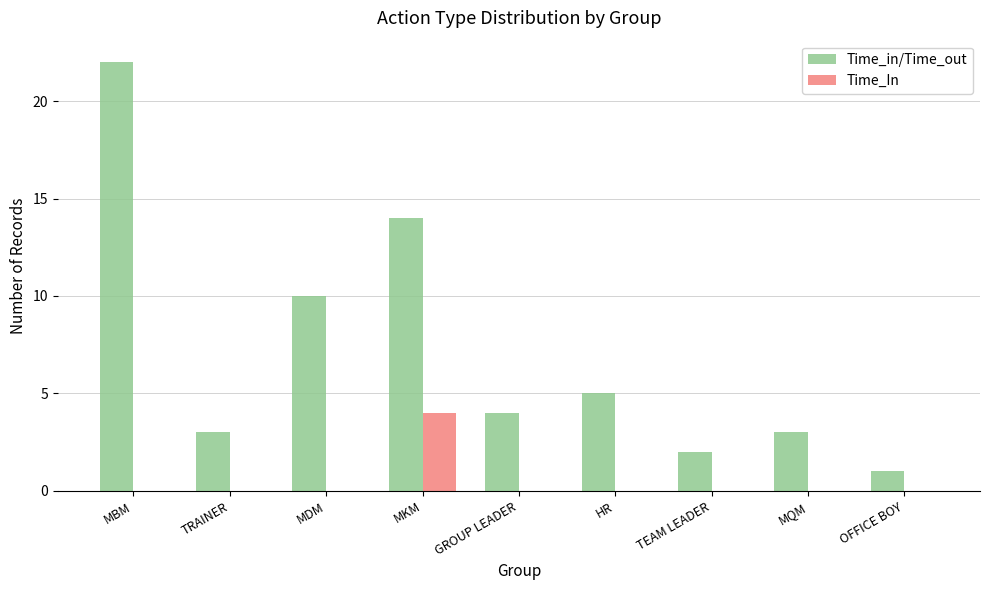

The value of Time_In at TEAM LEADER is 0. True or false?

True